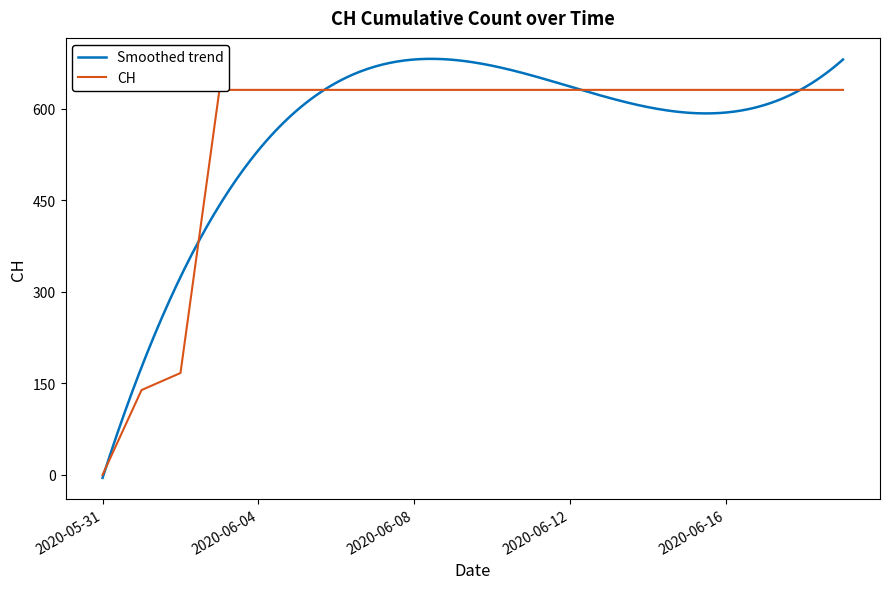

What is the label of the 12th point from the left?

2020-06-11